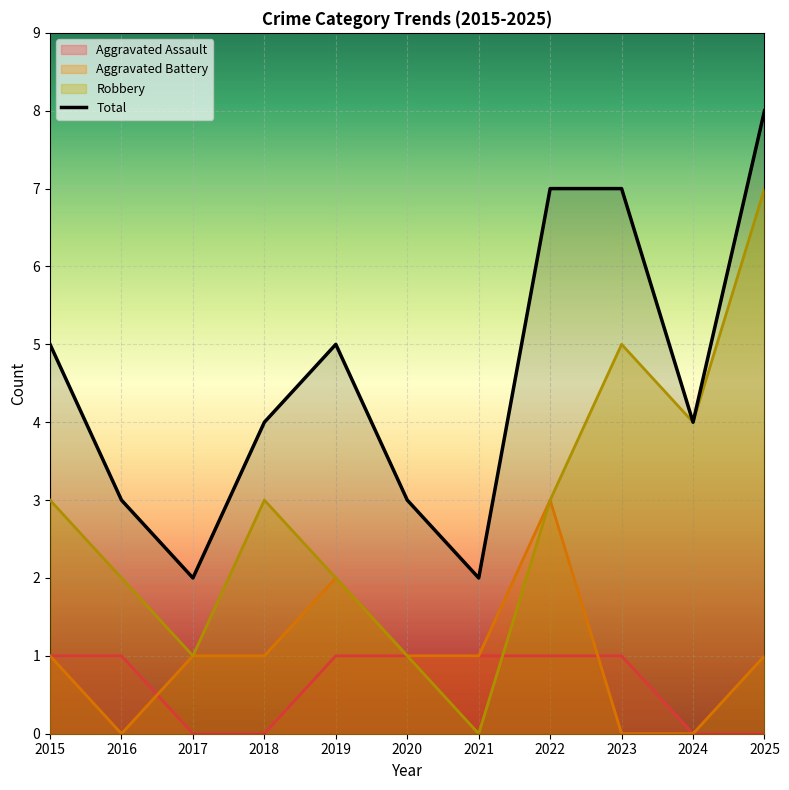

What is the maximum value shown in the chart?

8